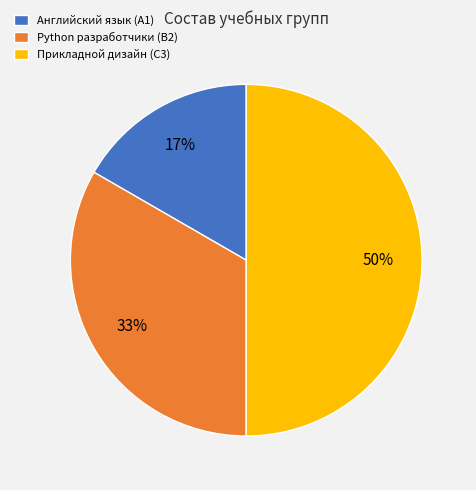

Between Прикладной дизайн (C3) and Python разработчики (B2), which is larger?

Прикладной дизайн (C3)